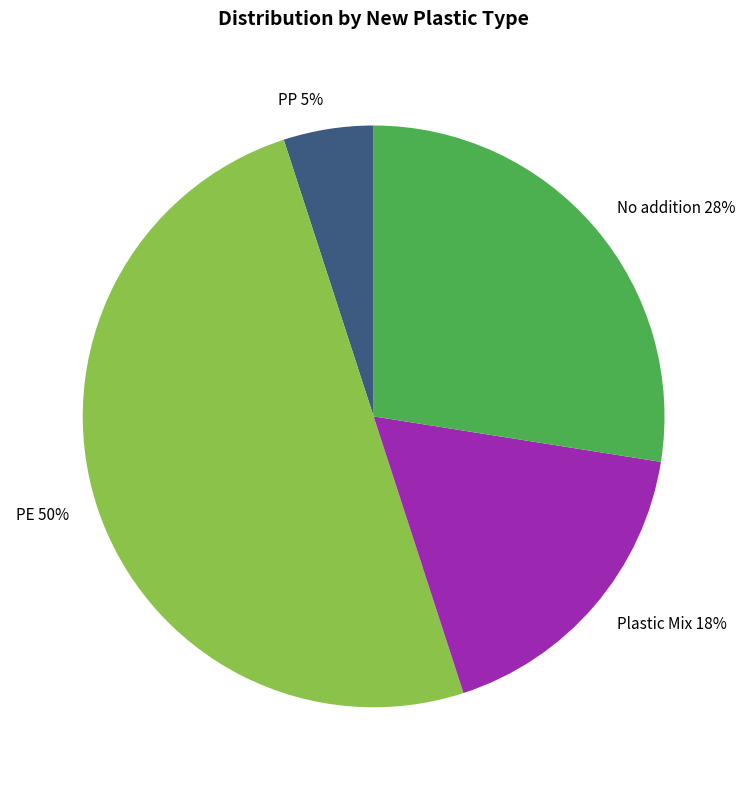

To the nearest percent, what is the combined percentage of No addition and PP?

33%